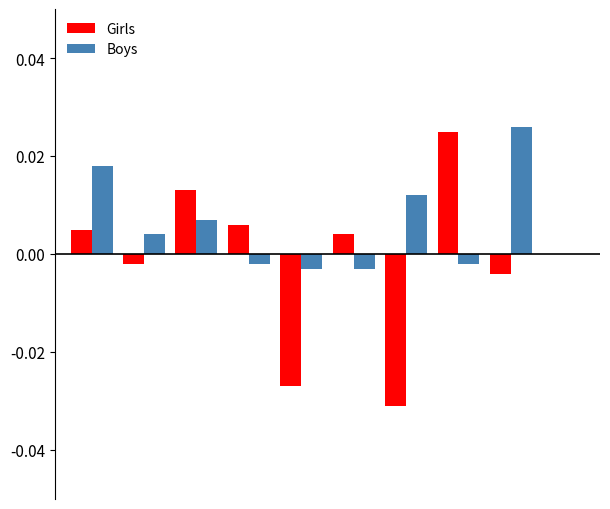

Are the bars grouped side by side (vs. stacked)?

Yes